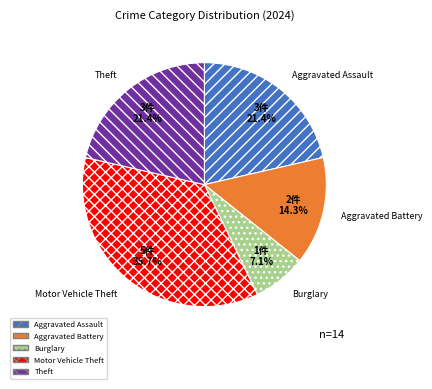

Is there any slice that represents more than half of the pie?

No